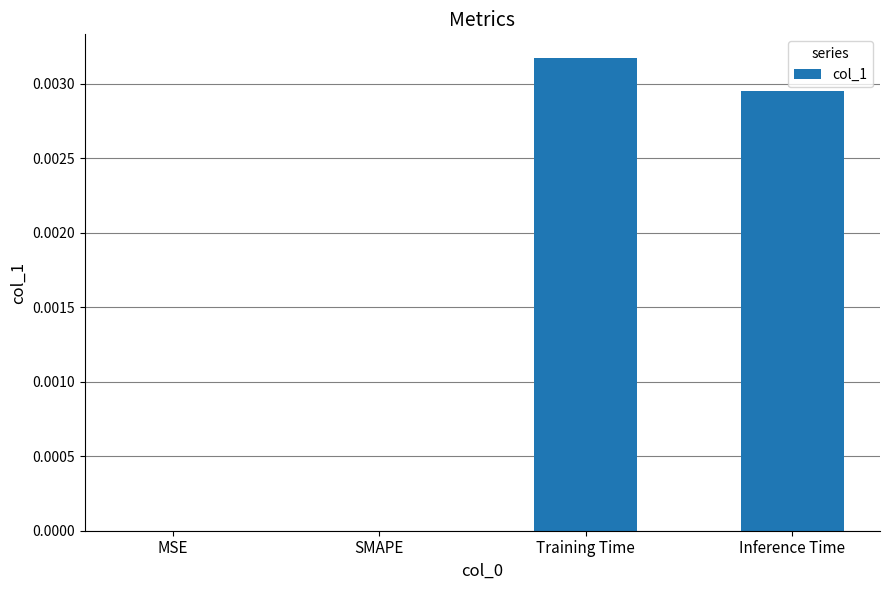

Between Training Time and Inference Time, which is larger?

Training Time